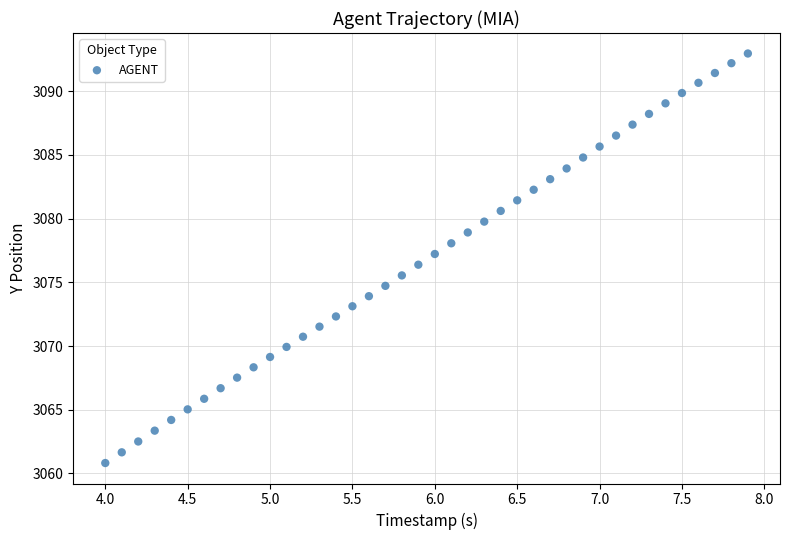

What is the range of Y values (max minus min)?

32.1